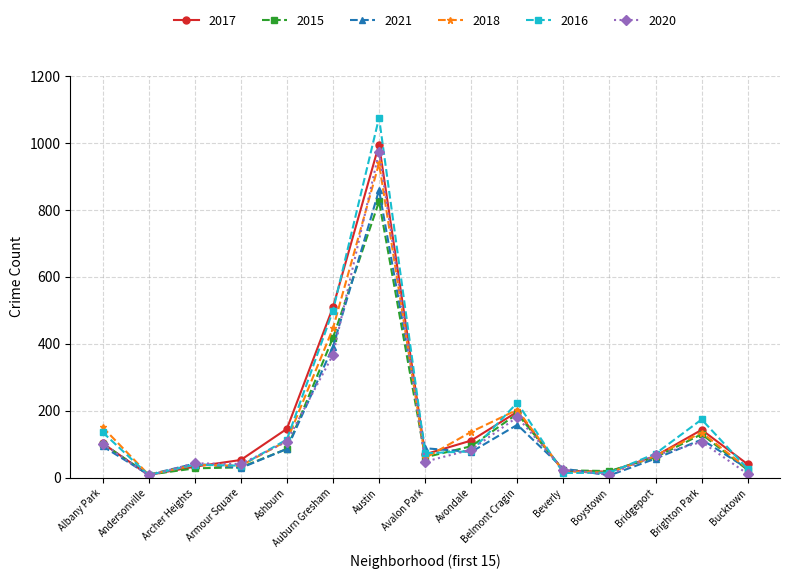

Between Avondale and Beverly, which series saw the biggest shift?

2018